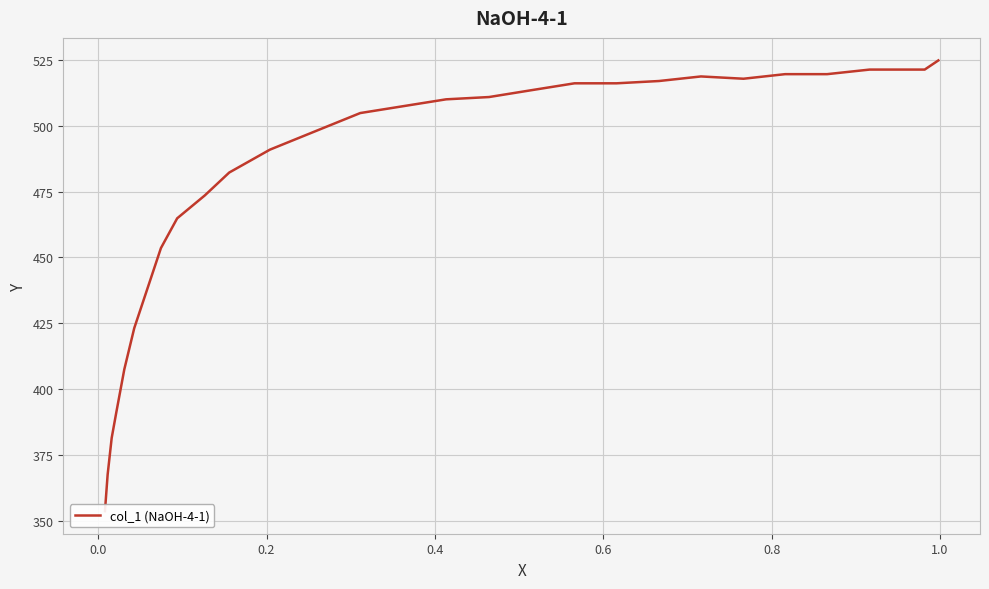

What is the sum of all values?

13448.5